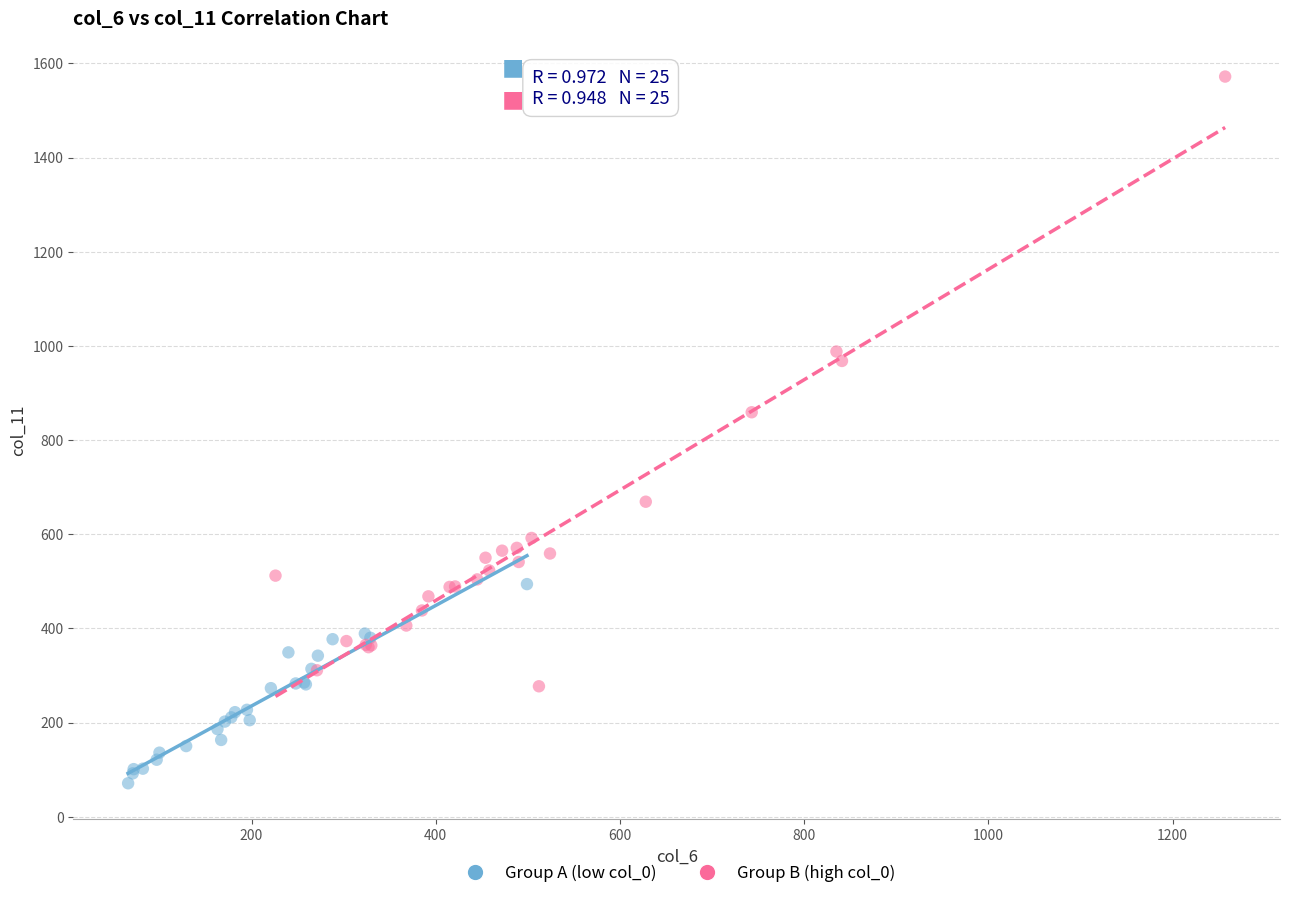

Which series reaches the minimum Y coordinate?

Group A (low col_0)